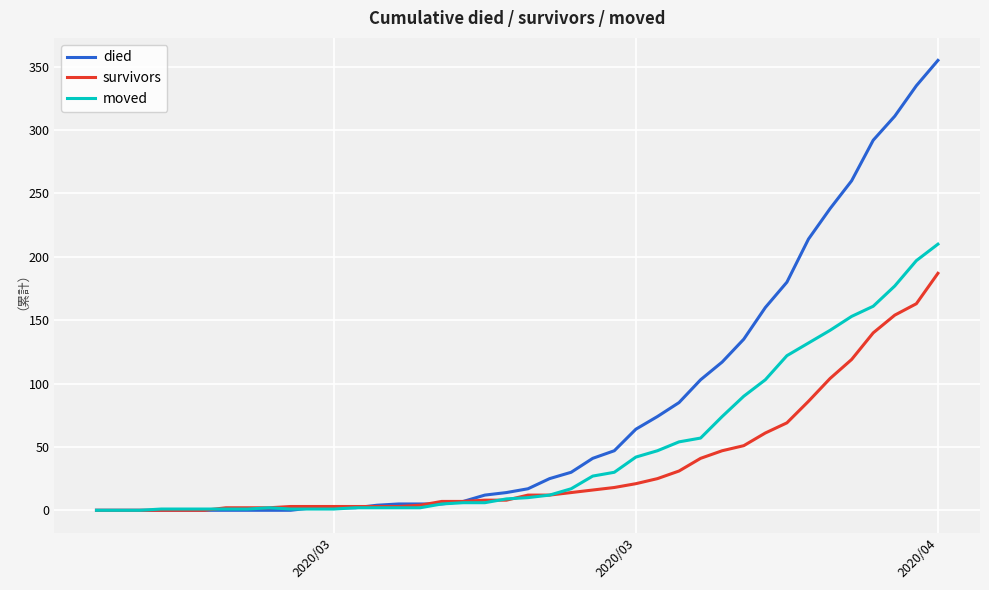

What is the highest value of the died series?

355